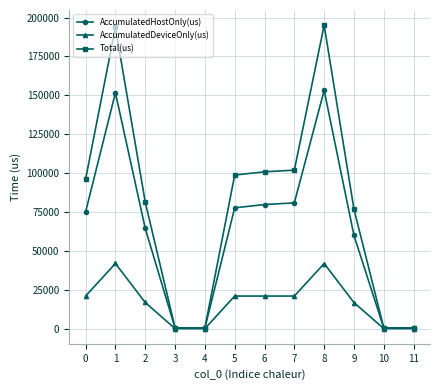

What is the sum of the AccumulatedHostOnly(us) values at 0 and 6?

154934.7